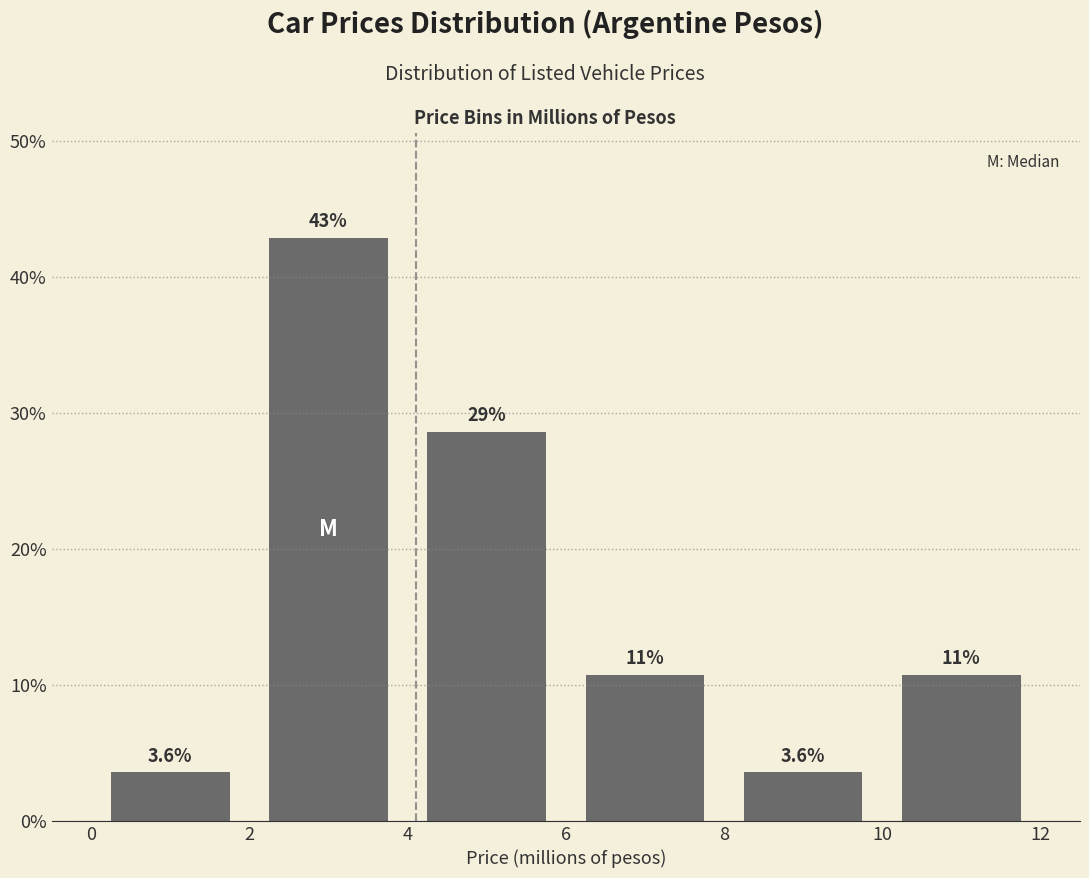

Which range on the x-axis has the tallest bar?

2 to 4